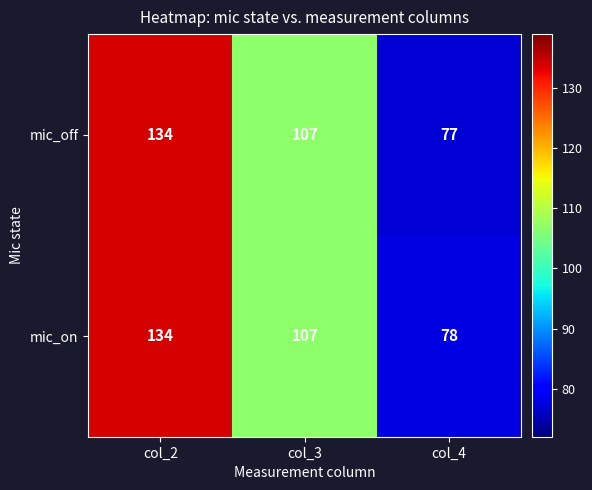

What is the maximum value for mic_on?

134